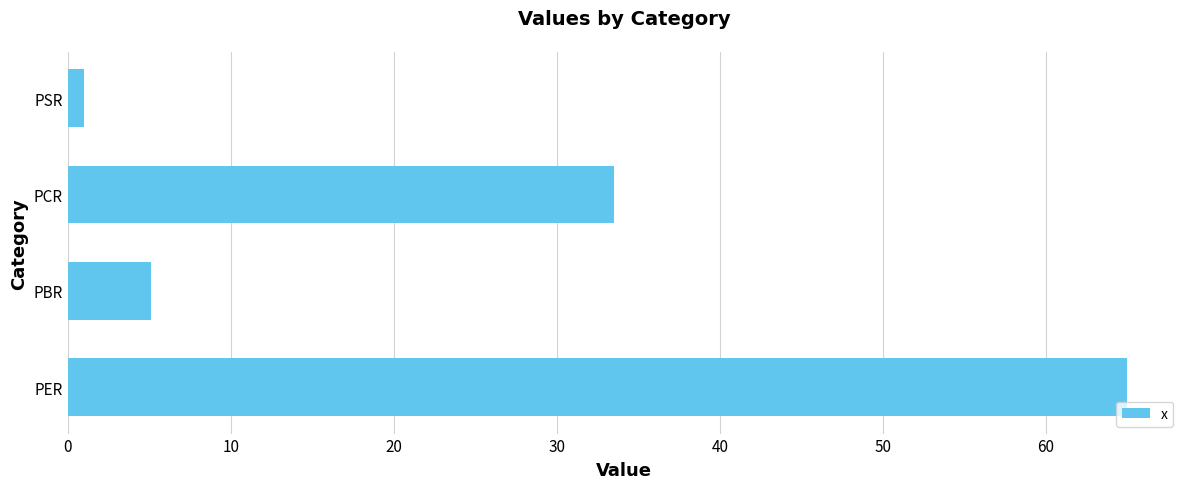

List the labels in order of value, largest first.

PER, PCR, PBR, PSR